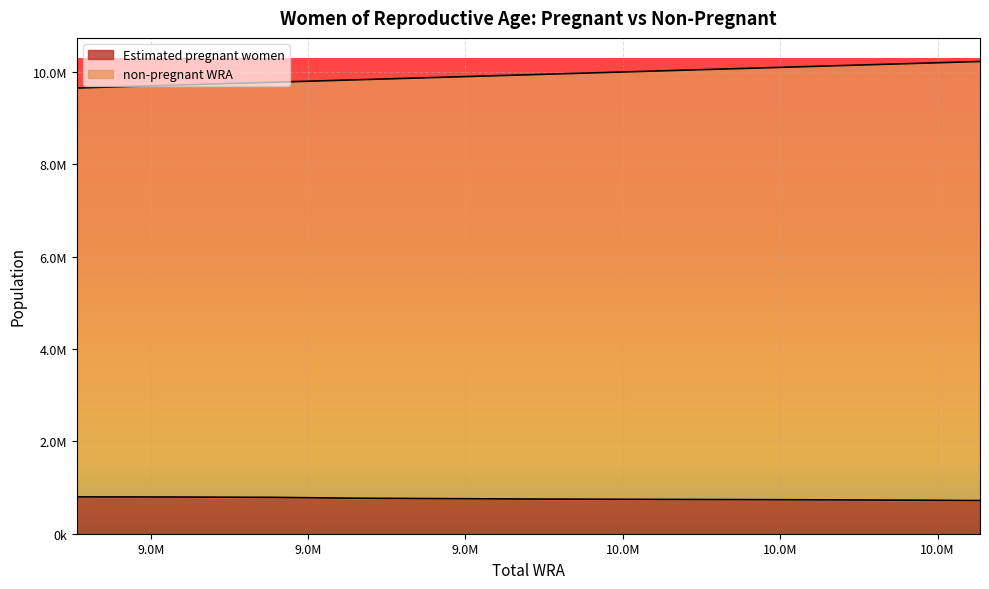

How many data points does each series have?

11